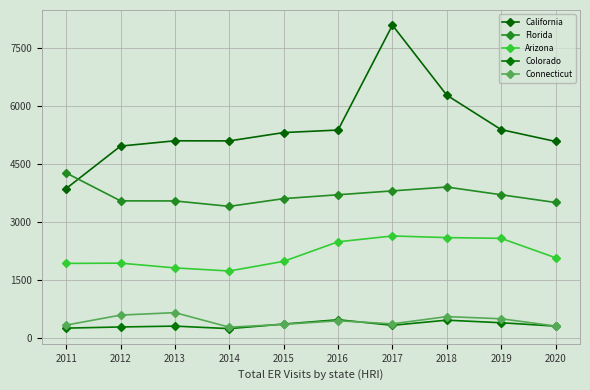

Reading left to right, extract all data points from this chart.

California: 3861	4959	5096	5093	5309	5374	8087	6276	5385	5079
Florida: 4264	3542	3540	3400	3600	3700	3800	3900	3700	3500
Arizona: 1924	1931	1808	1728	1978	2483	2634	2592	2572	2071
Colorado: 250	280	302	237	355	467	323	456	389	302
Connecticut: 328	587	651	274	348	440	361	548	492	304